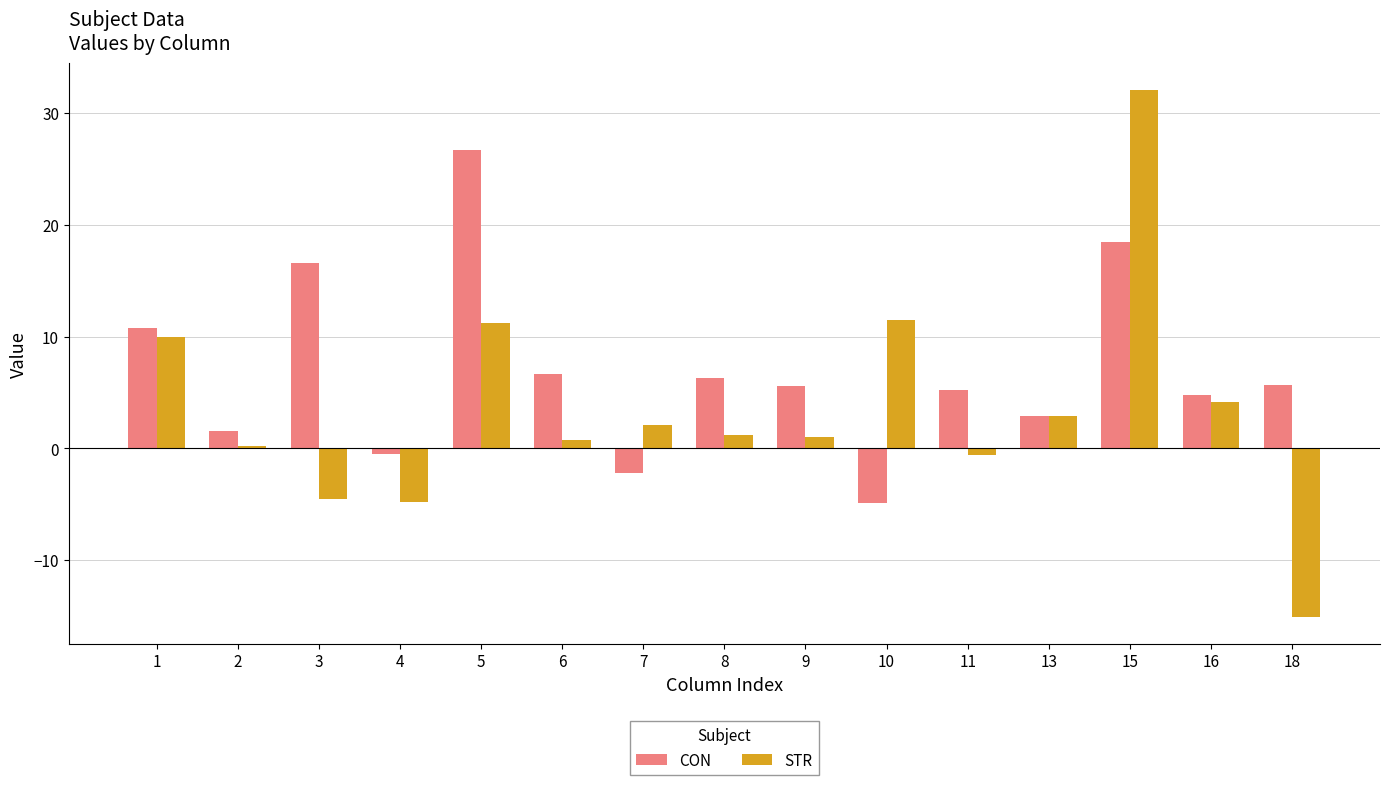

How many series are shown in this chart?

2